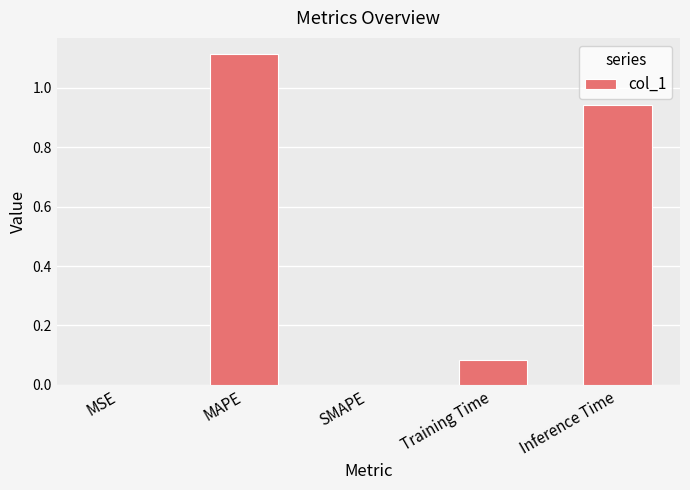

Is it true that the value at MAPE is 1.5?

False